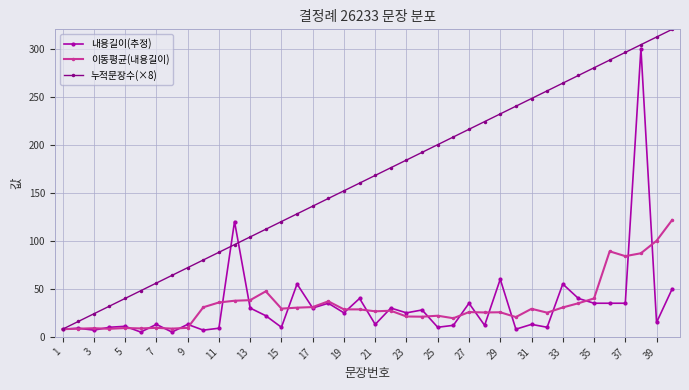

How many lines are shown in the chart?

3